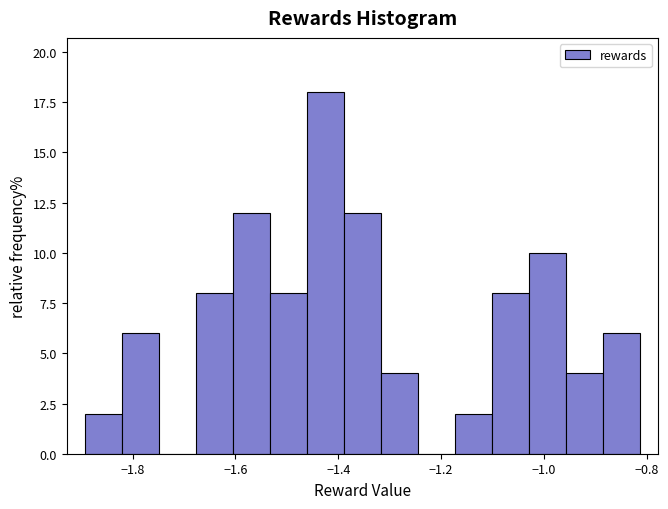

Read against the x-axis, roughly where is the centre of the tallest bar?

-1.42